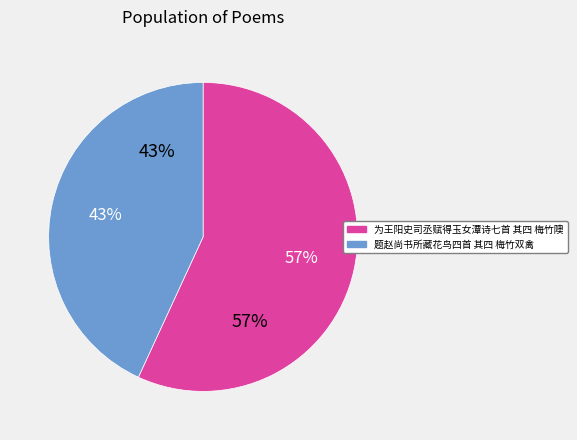

How many slices are in this pie chart?

2